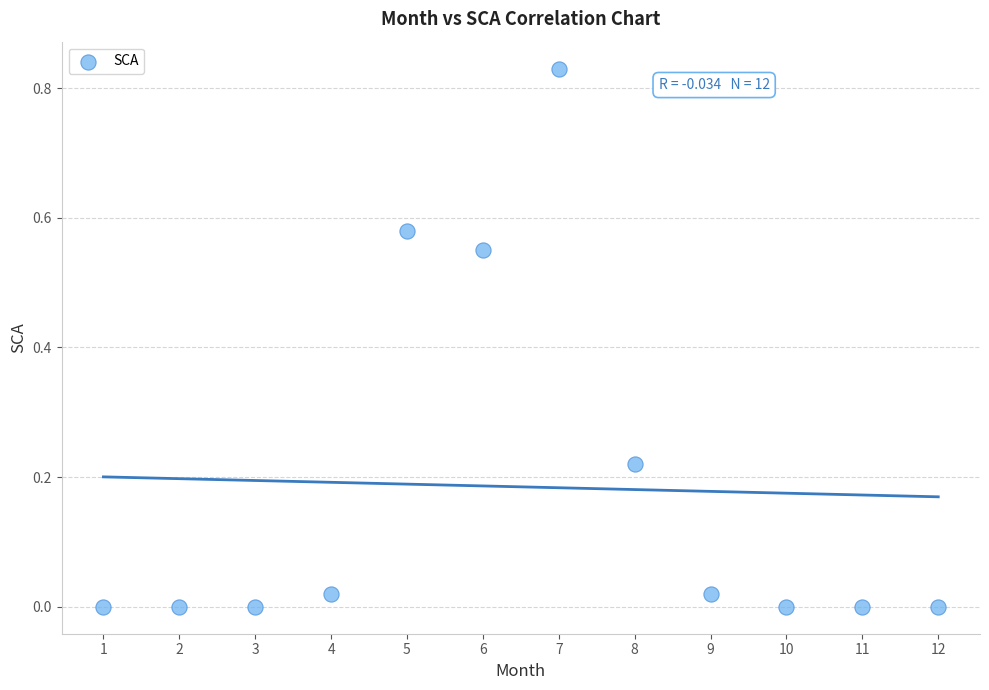

What is the average X value?

6.5